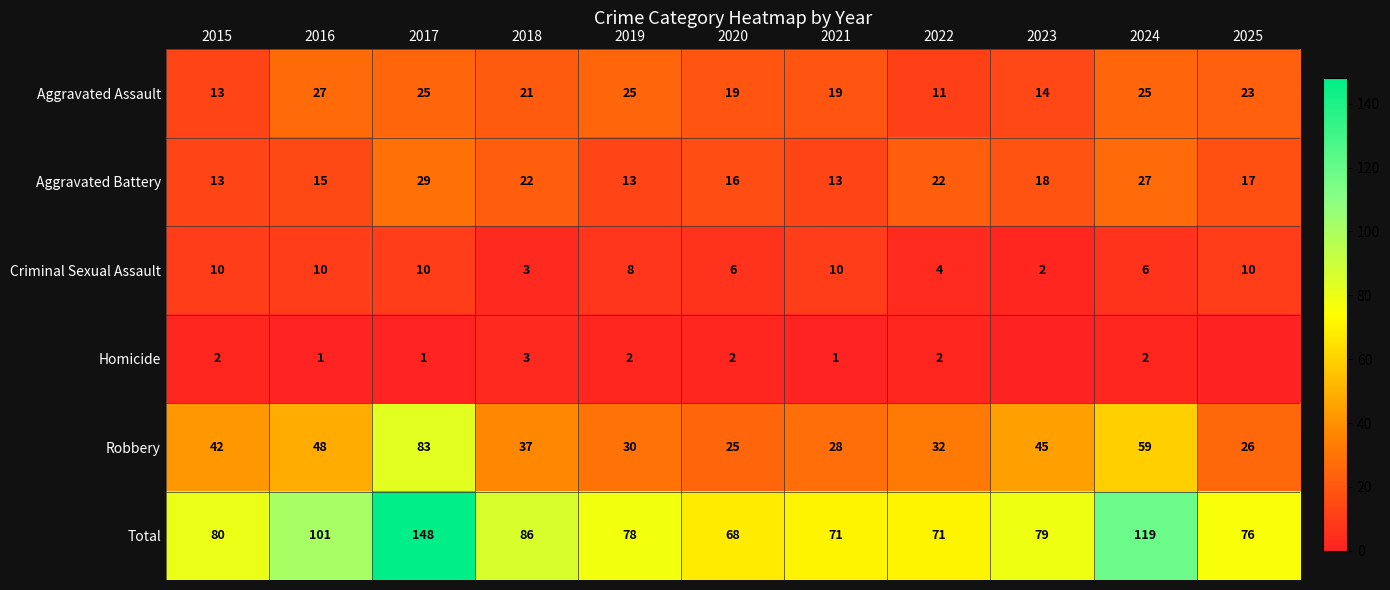

How many data points in Robbery are less than 37?

5